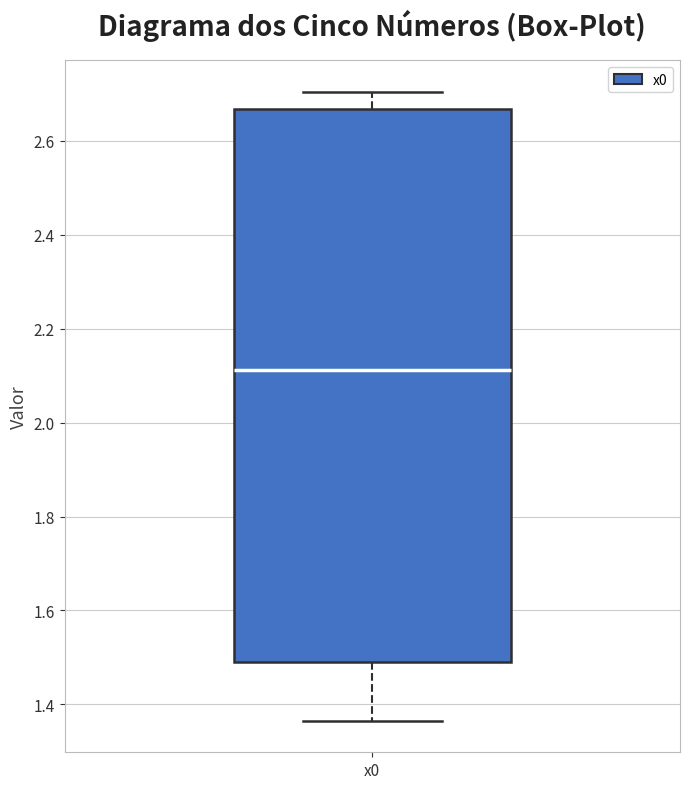

Where does the lower whisker of the box for x0 end on the y-axis? The values are not printed on the chart, so give them approximately, as read against the axis.

1.36